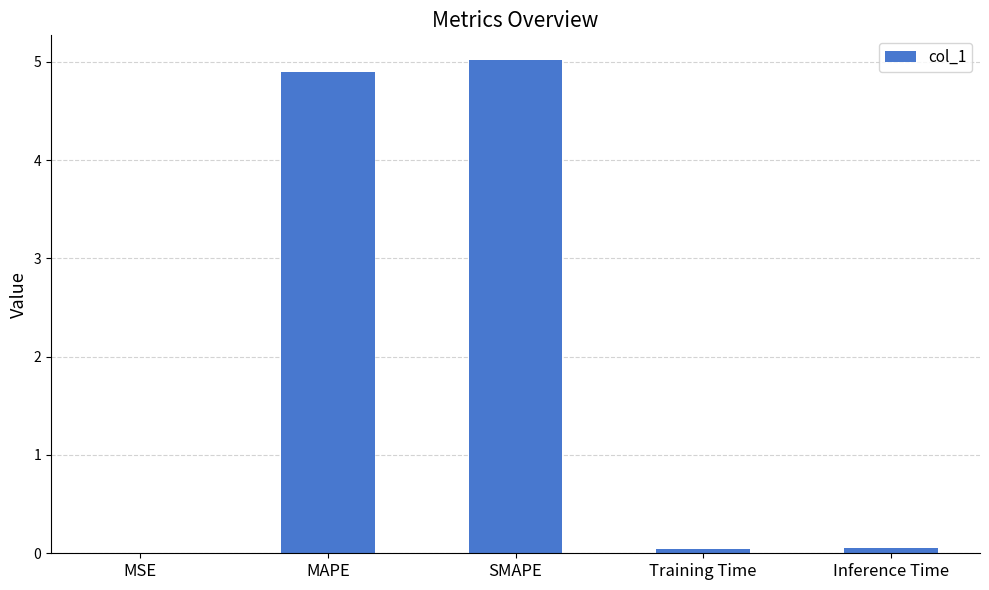

Which label corresponds to the largest value in the chart?

SMAPE